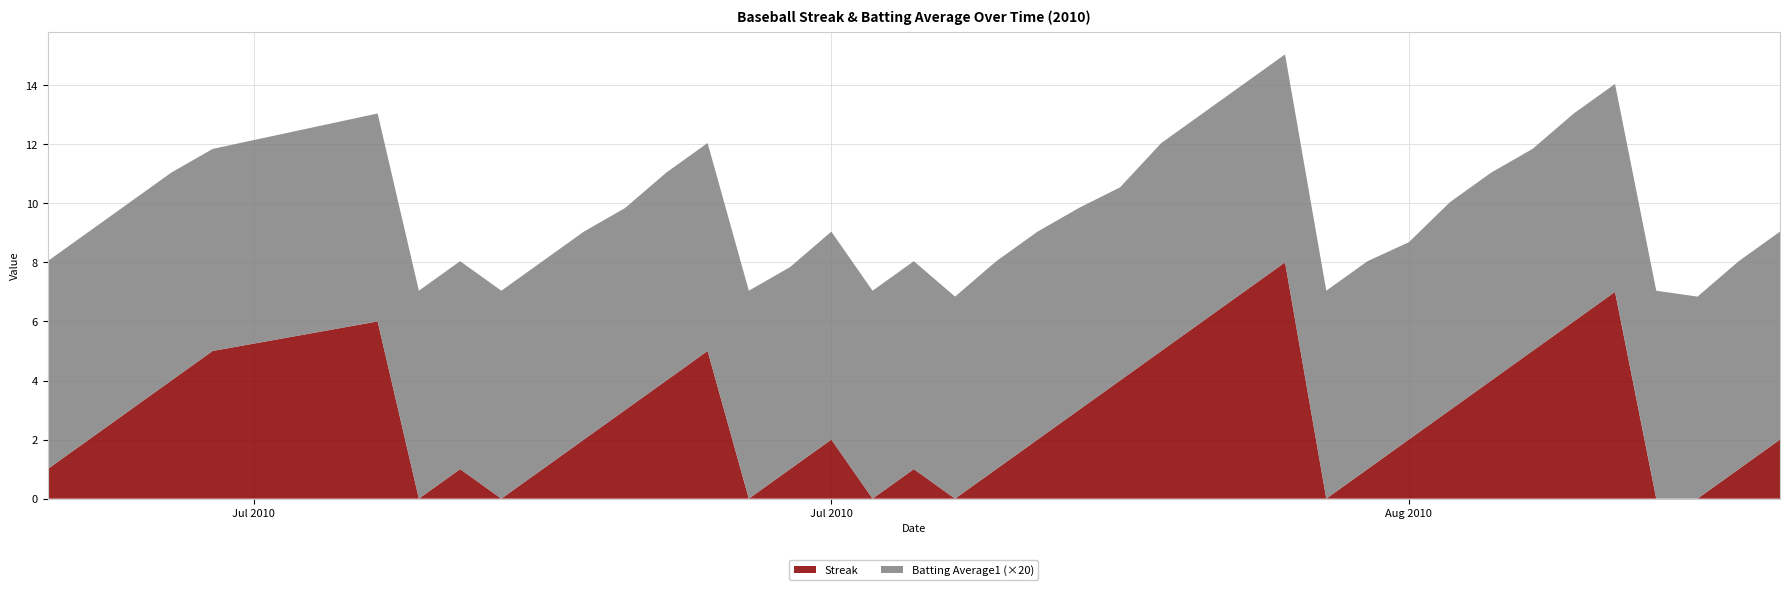

Reading left to right, list all the values displayed in this chart.

Streak: 1.0	2.0	3.0	4.0	5.0	6.0	0.0	1.0	0.0	1.0	2.0	3.0	4.0	5.0	0.0	1.0	2.0	0.0	1.0	0.0	1.0	2.0	3.0	4.0	5.0	6.0	7.0	8.0	0.0	1.0	2.0	3.0	4.0	5.0	6.0	7.0	0.0	0.0	1.0	2.0
Batting Average1: 0.4	0.4	0.4	0.4	0.3	0.4	0.4	0.4	0.4	0.4	0.4	0.3	0.4	0.4	0.4	0.3	0.4	0.4	0.4	0.3	0.4	0.4	0.3	0.3	0.4	0.4	0.4	0.4	0.4	0.4	0.3	0.4	0.4	0.3	0.4	0.4	0.4	0.3	0.4	0.4